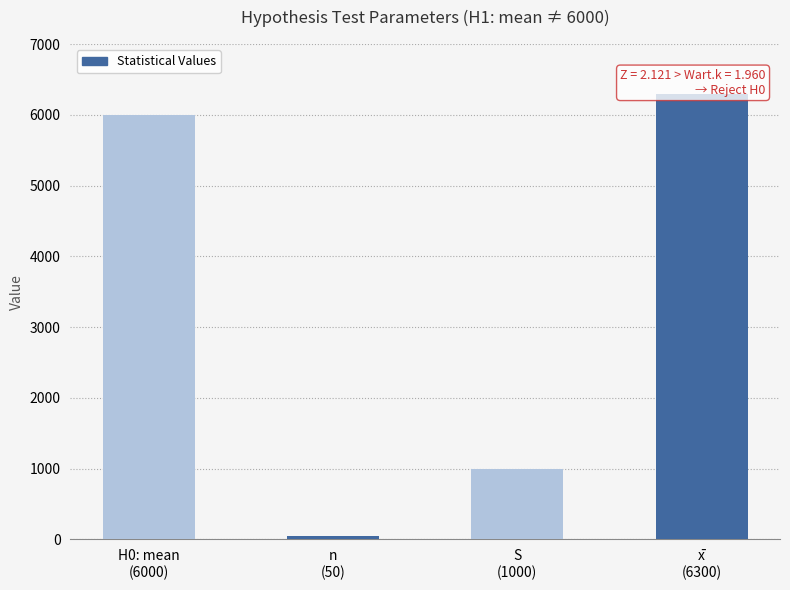

How many values exceed 6000?

1